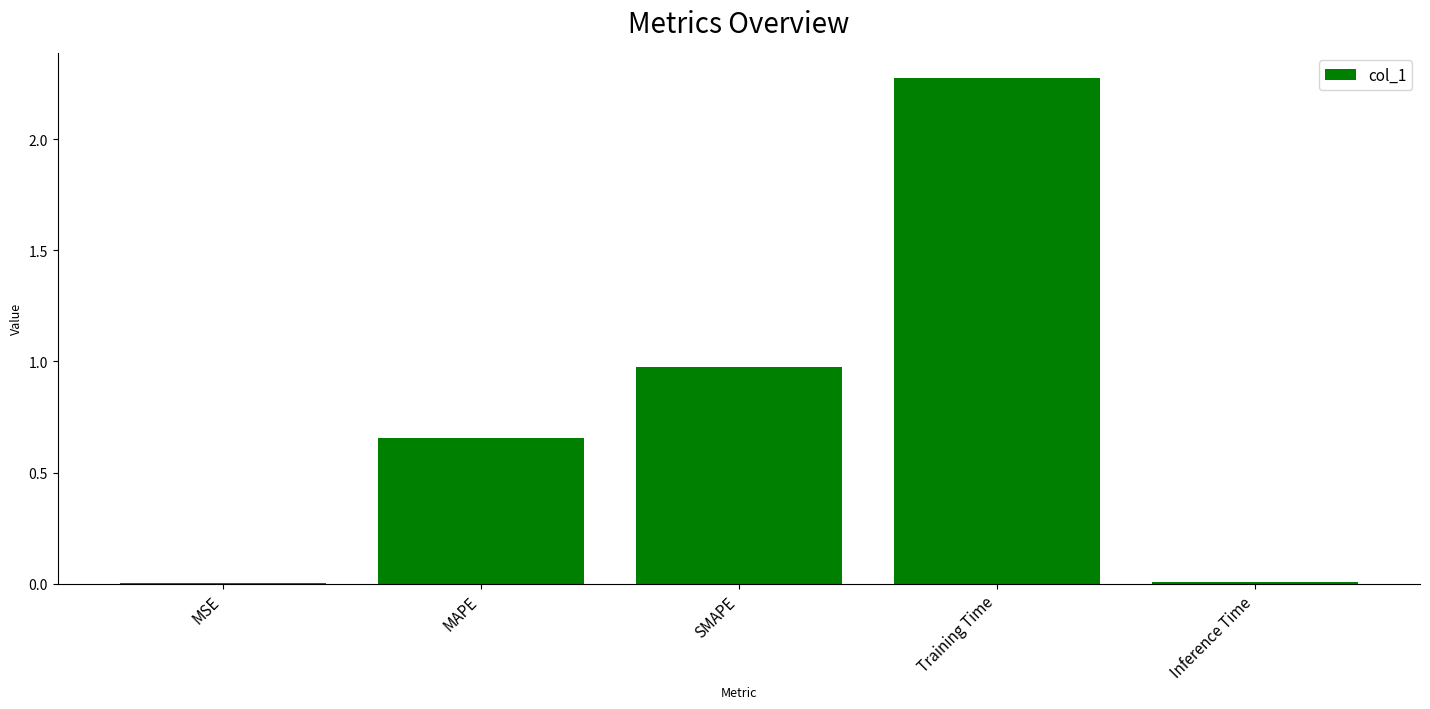

What is the sum of the values at SMAPE and MAPE?

1.6